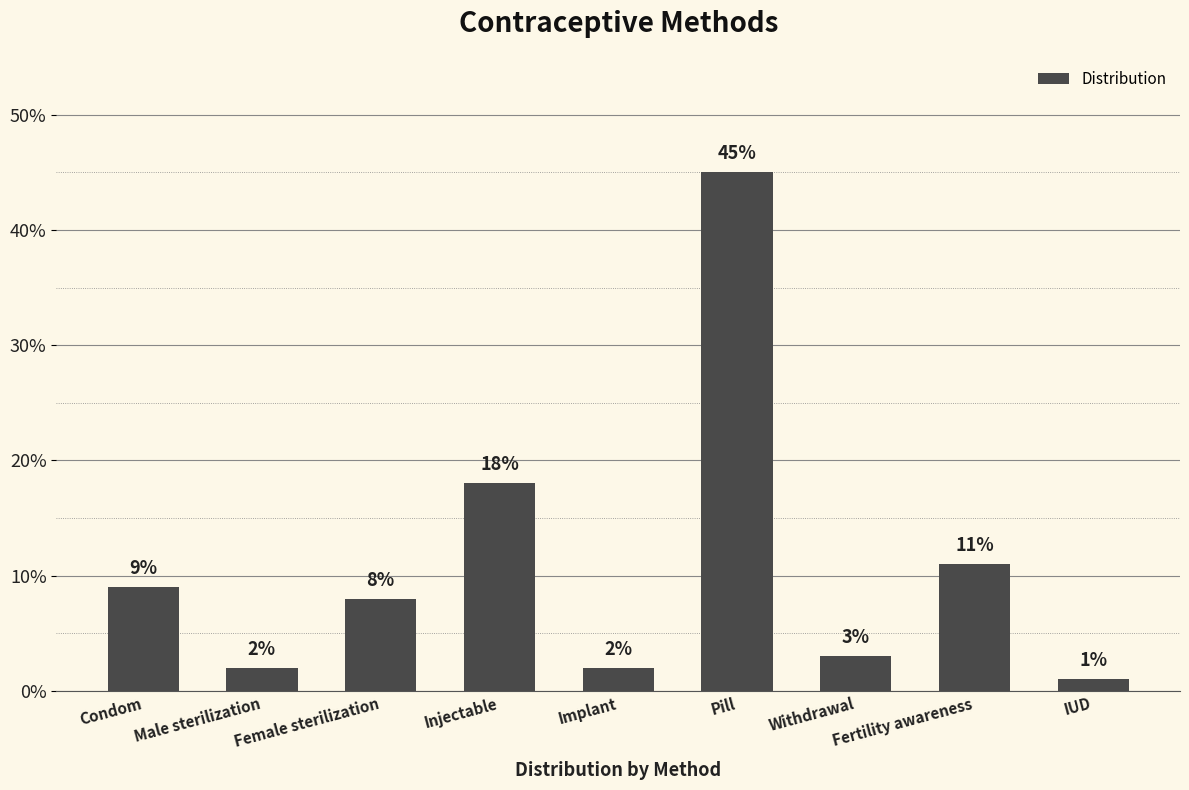

Reading left to right, extract all data points from this chart.

Condom=0.1	Male sterilization=0.0	Female sterilization=0.1	Injectable=0.2	Implant=0.0	Pill=0.5	Withdrawal=0.0	Fertility awareness=0.1	IUD=0.0